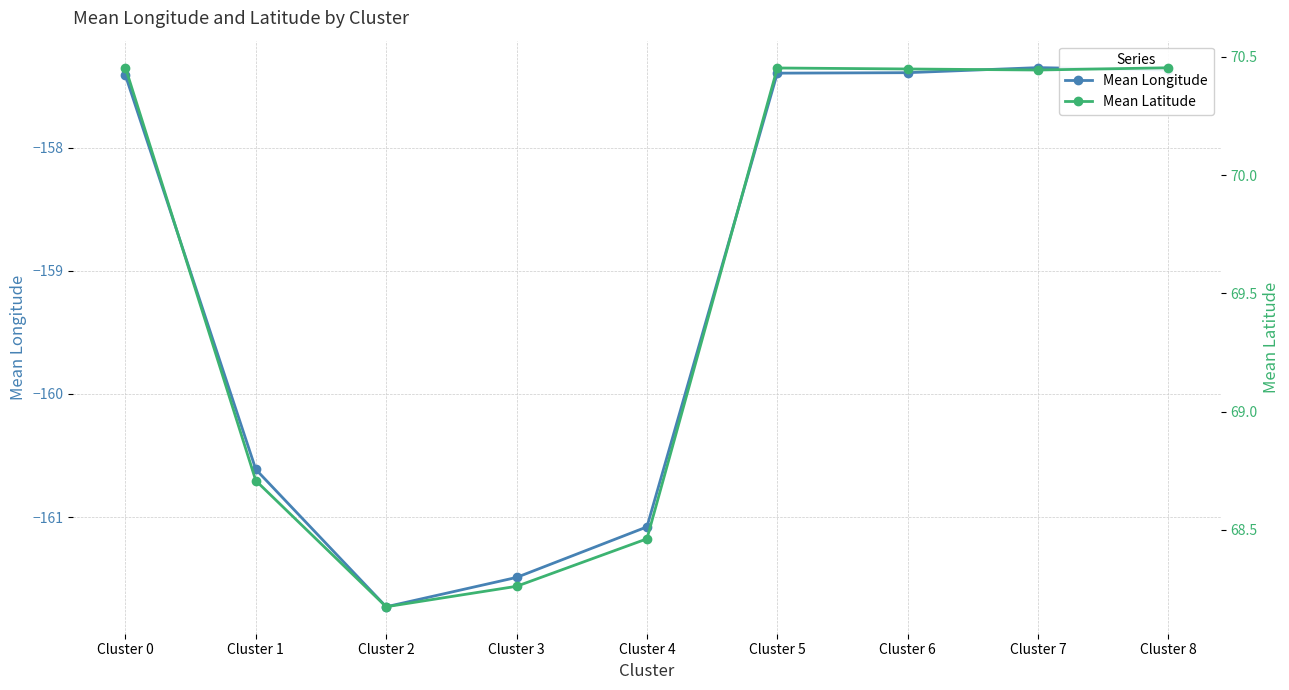

What is the lowest value of the Mean Longitude series?

-161.7